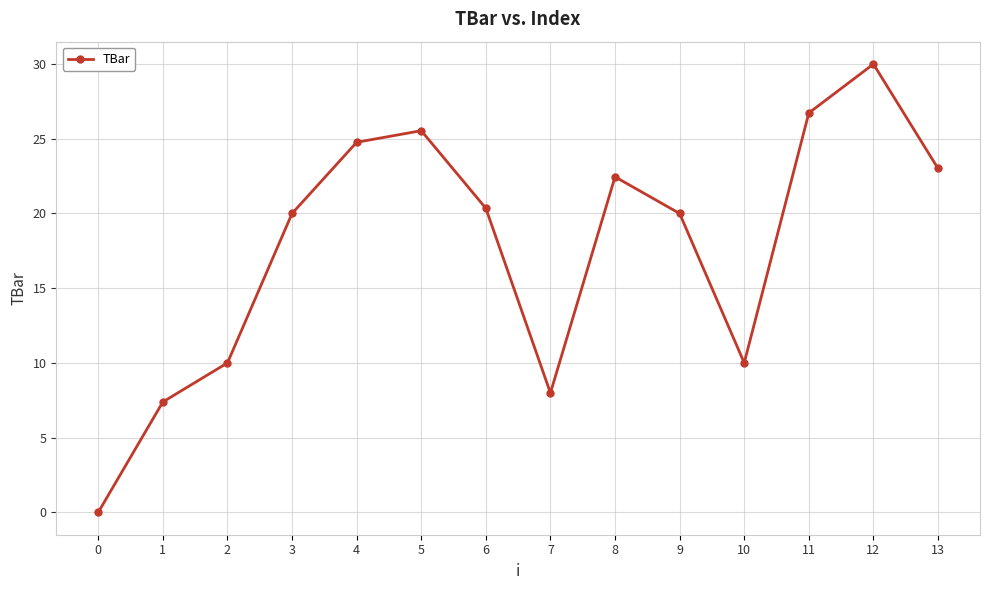

How many interior local peaks (higher than both neighbors) does the data have?

3